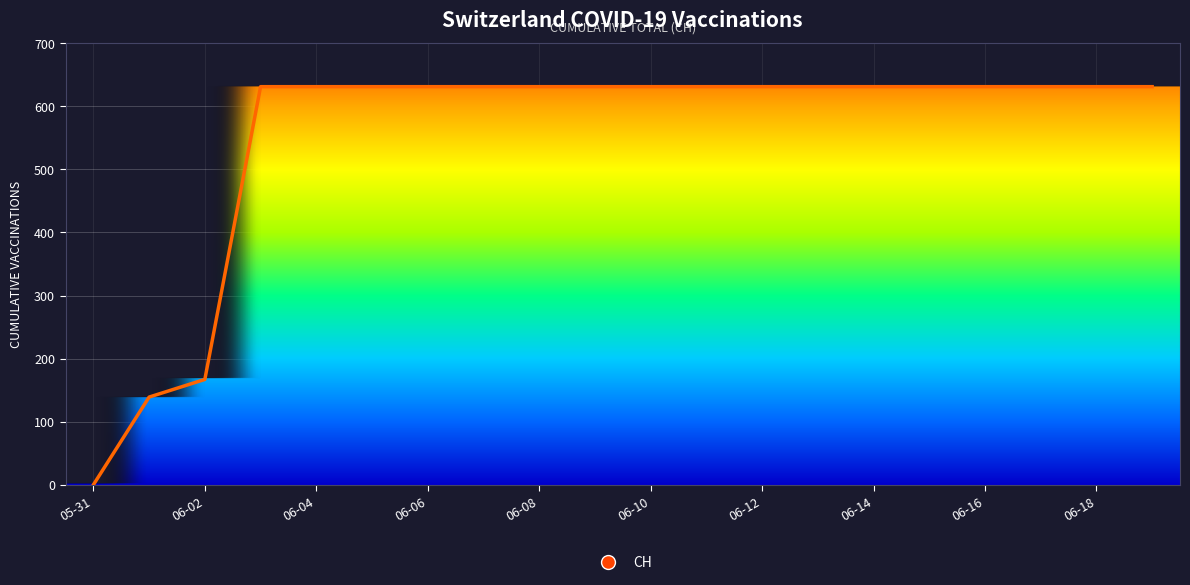

What is the maximum value shown in the chart?

631